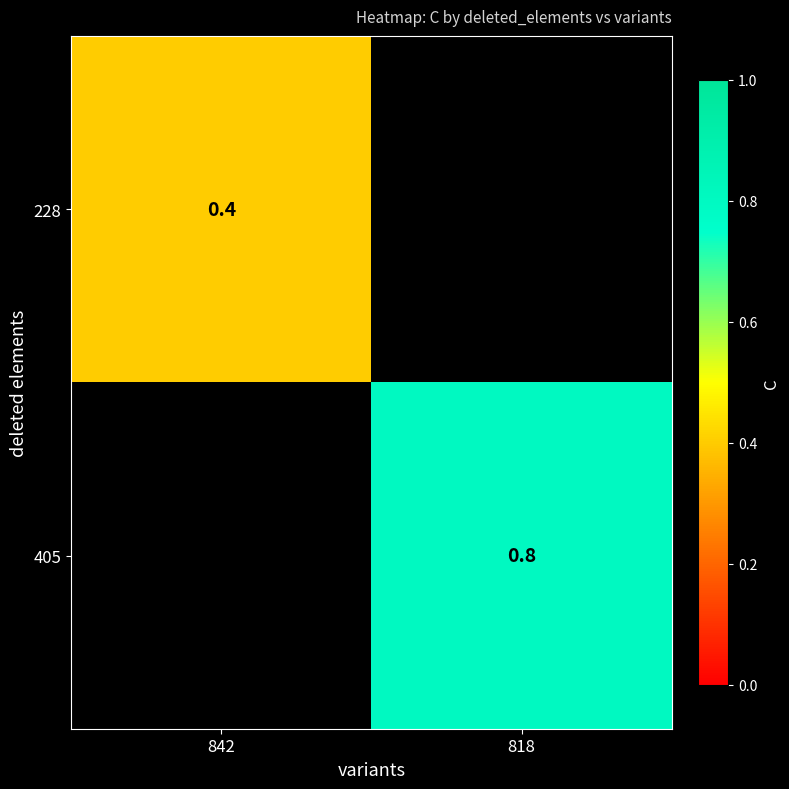

True or false: 228 has a value of 0.4 at 842.

True